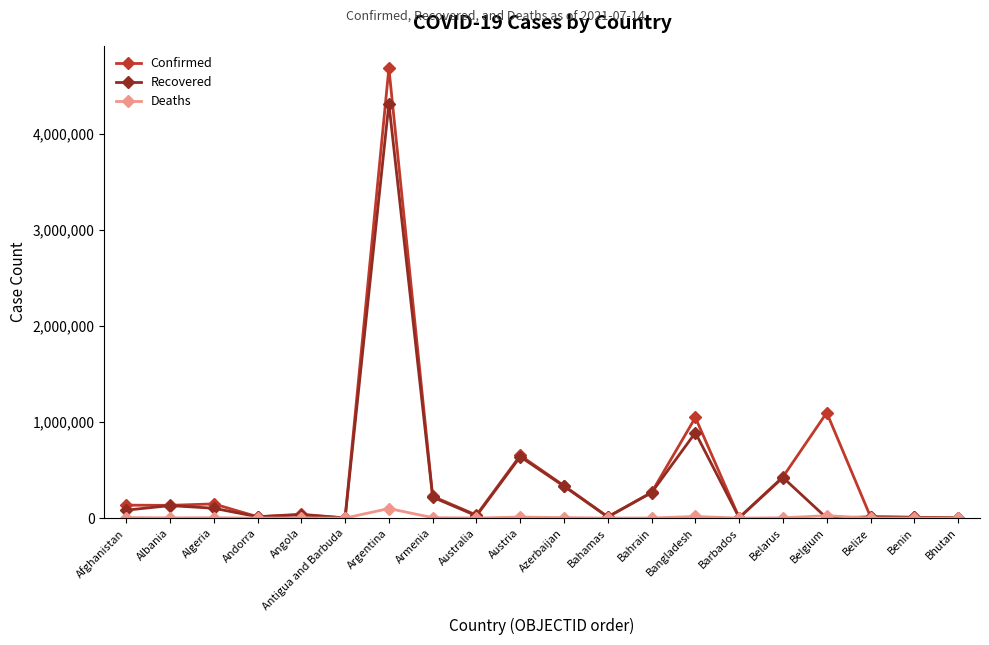

What position from the right is Belize?

3